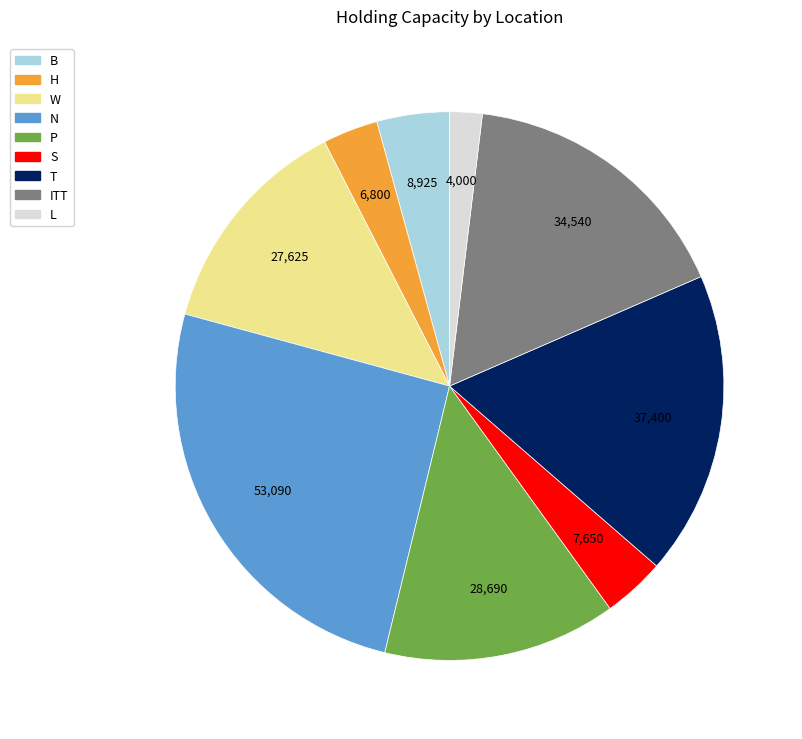

Which slice is the smallest?

L